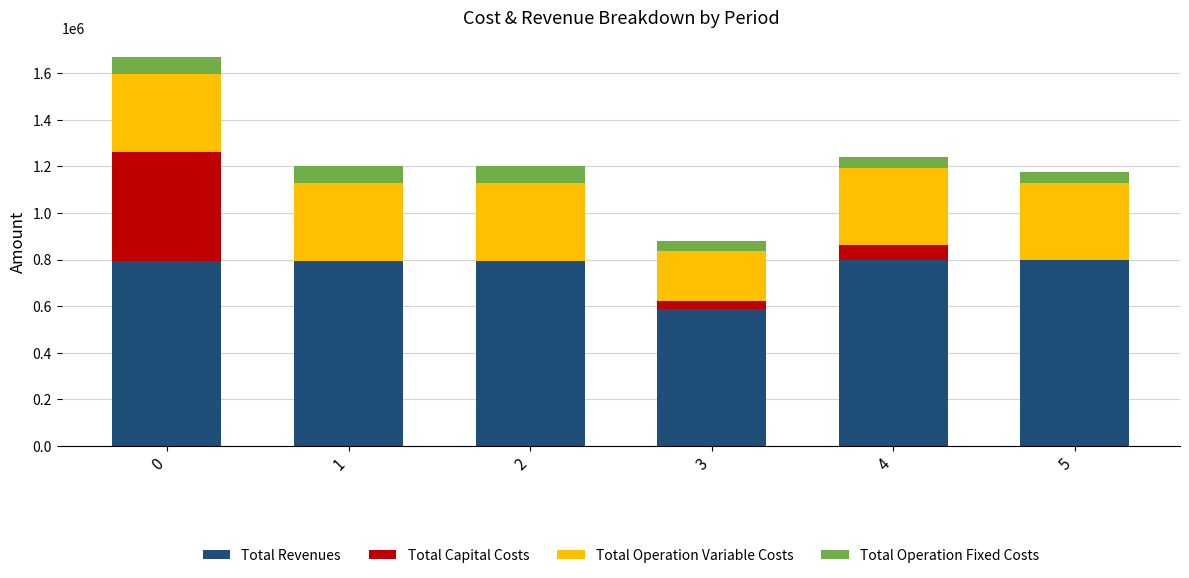

What is the highest value of the Total Revenues series?

796886.7